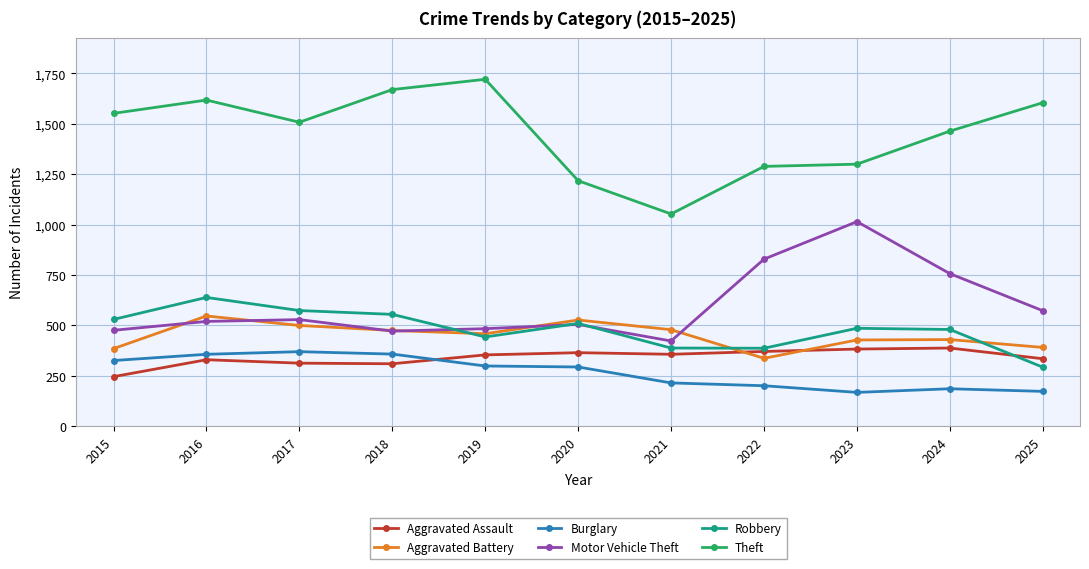

How many categories are shown in the chart?

11